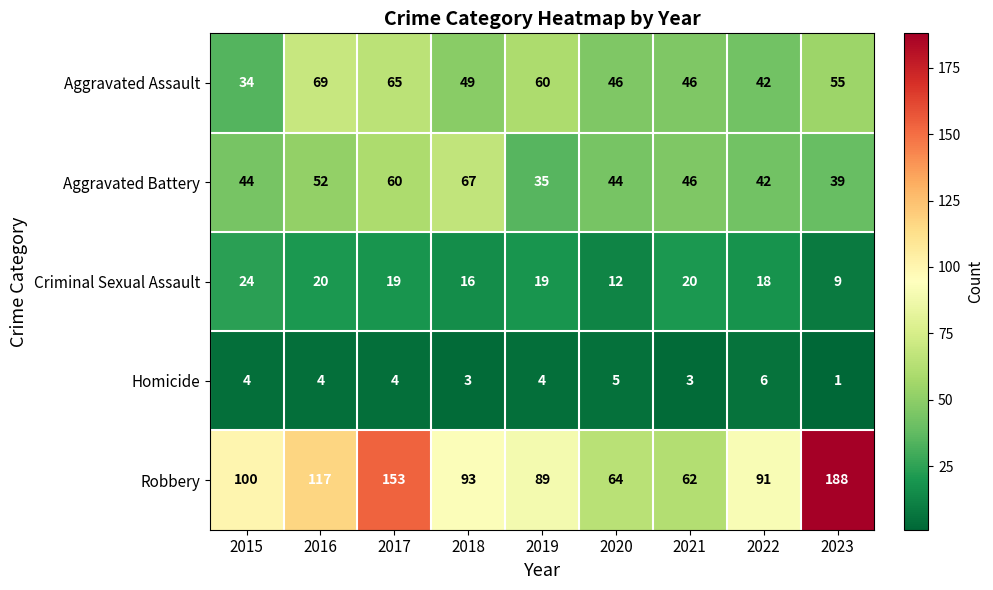

Read the Aggravated Battery value at 2023, to the nearest 5.

40